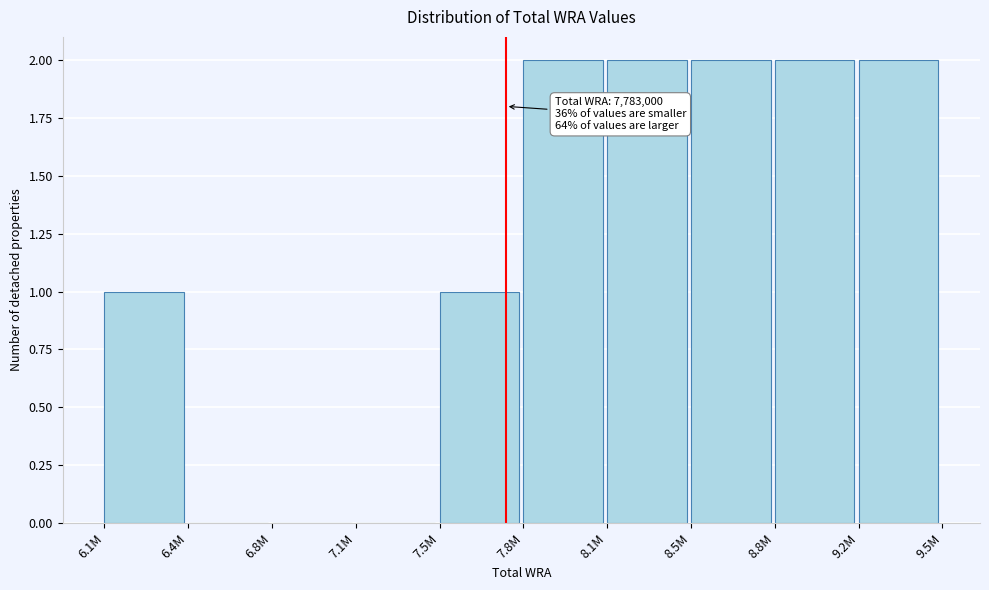

Reading right to left, transcribe all the data shown in this chart.

9.2M=2	8.8M=2	8.5M=2	8.1M=2	7.8M=2	7.5M=1	7.1M=0	6.8M=0	6.4M=0	6.1M=1